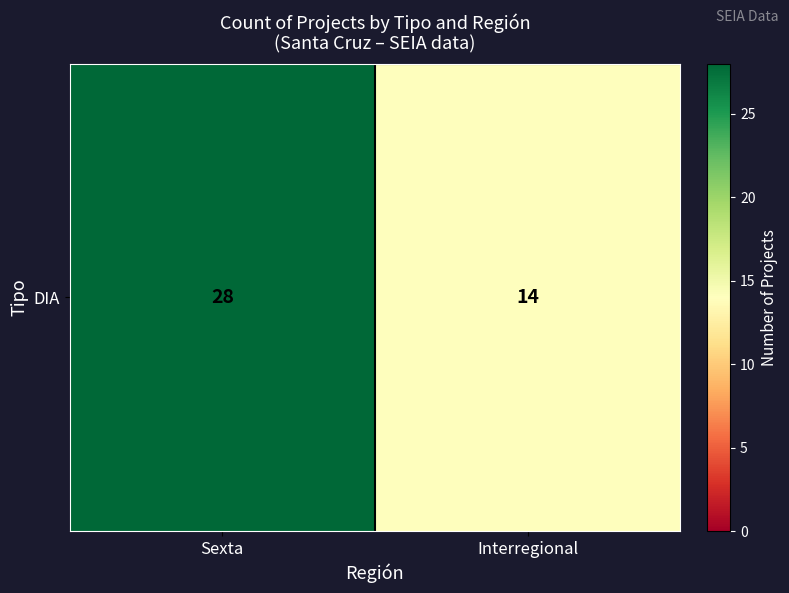

Count the number of data series in this chart.

1